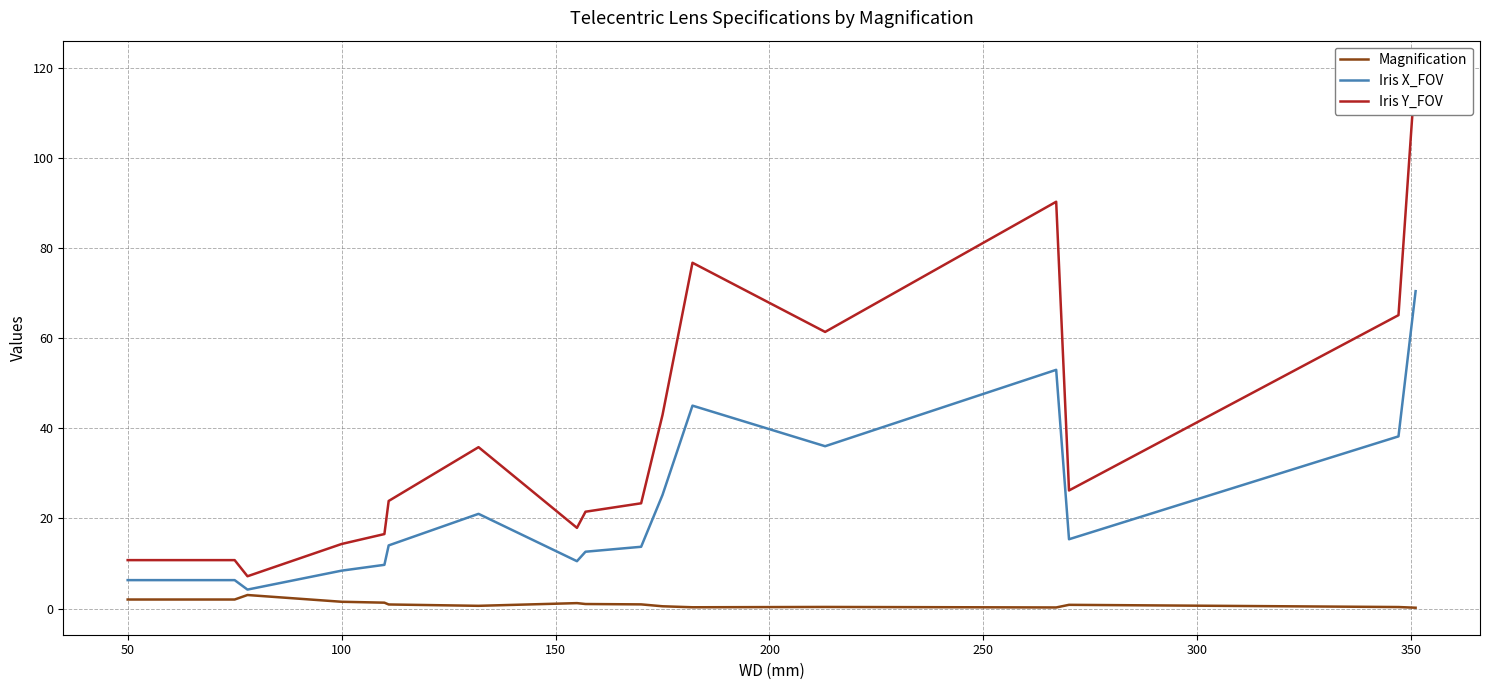

What is the highest value of the Iris X_FOV series?

70.4